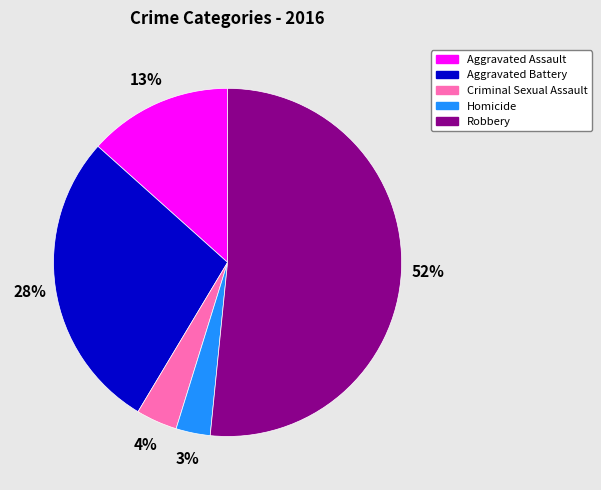

To the nearest percent, what is the combined percentage of Homicide and Aggravated Battery?

31%